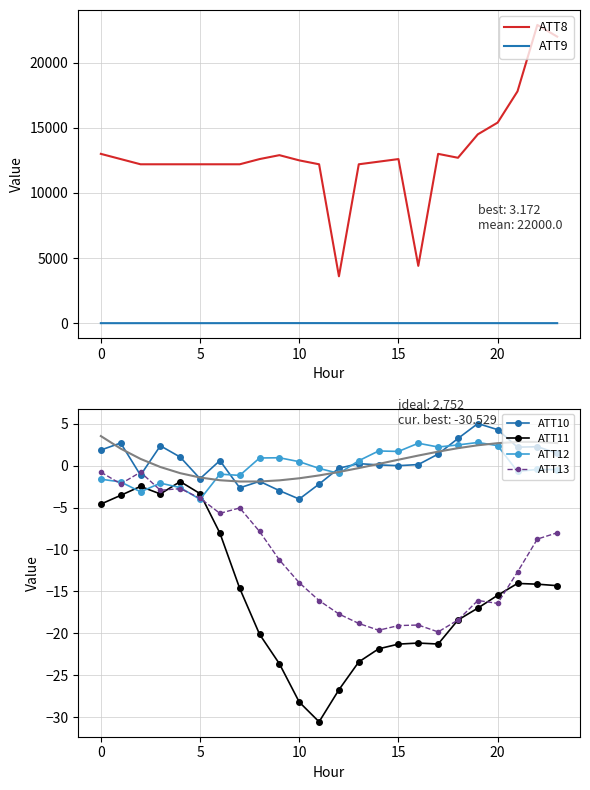

True or false: ATT13 has more than 0 interior local peaks.

True